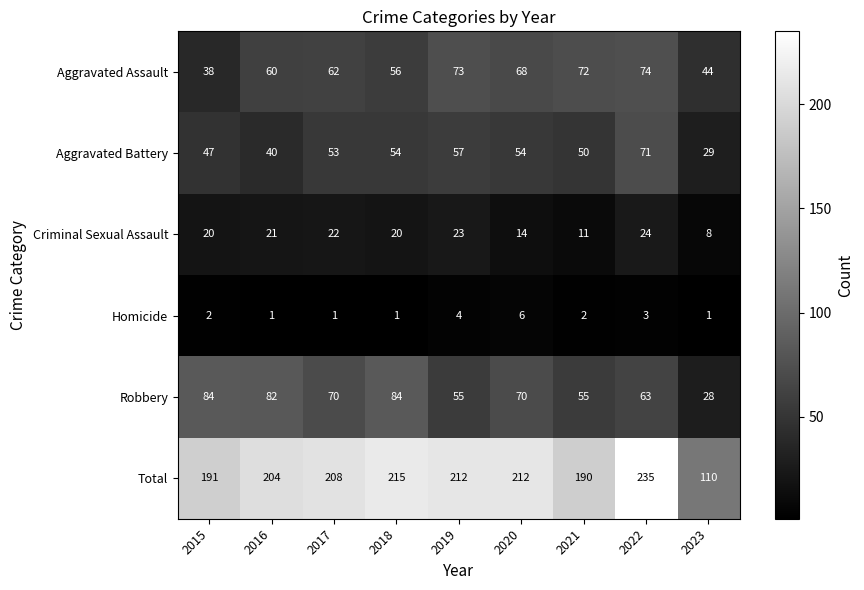

Rank the series at 2023 from lowest to highest value.

Homicide, Criminal Sexual Assault, Robbery, Aggravated Battery, Aggravated Assault, Total